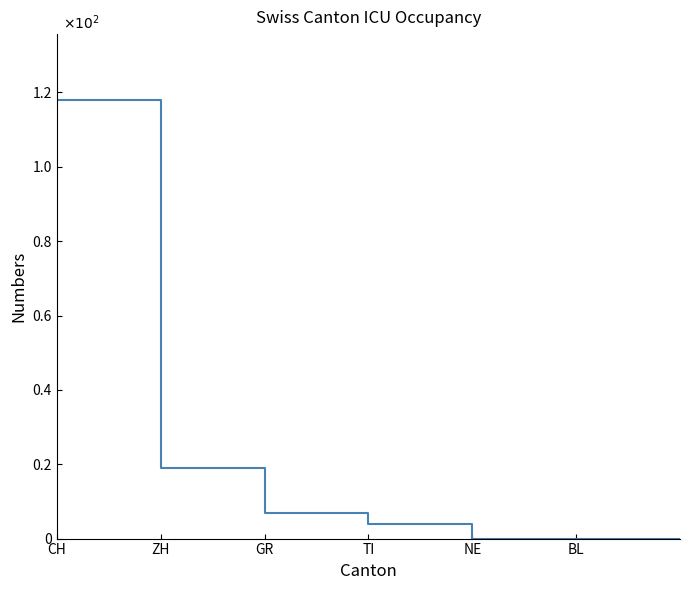

Does the chart have visible grid lines?

No